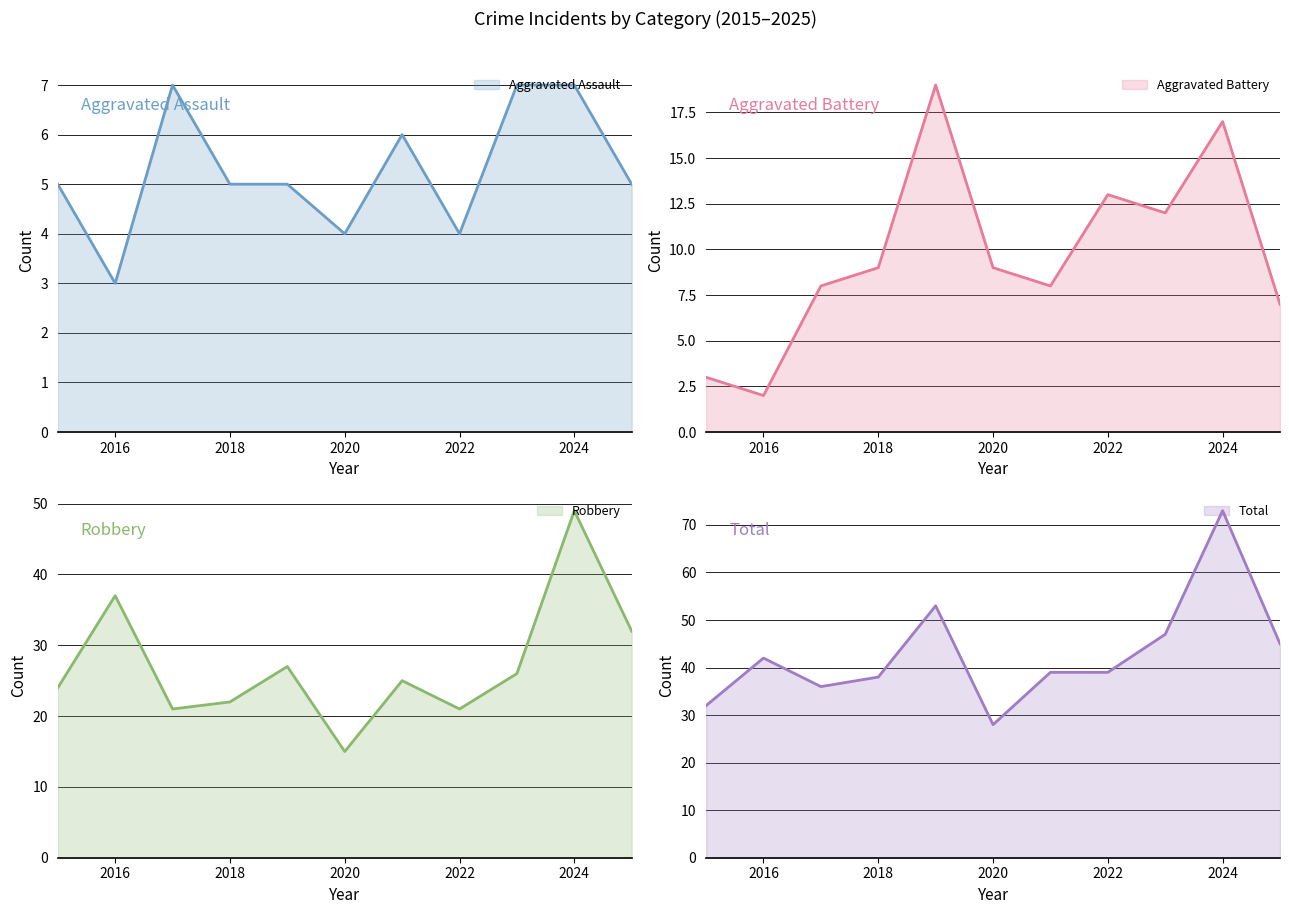

At which category does the chart reach its peak across all series?

2024